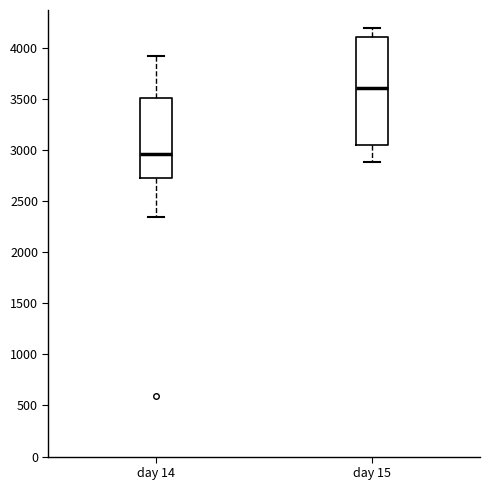

Where does the upper whisker of the box for day 14 end on the y-axis? The values are not printed on the chart, so give them approximately, as read against the axis.

3900